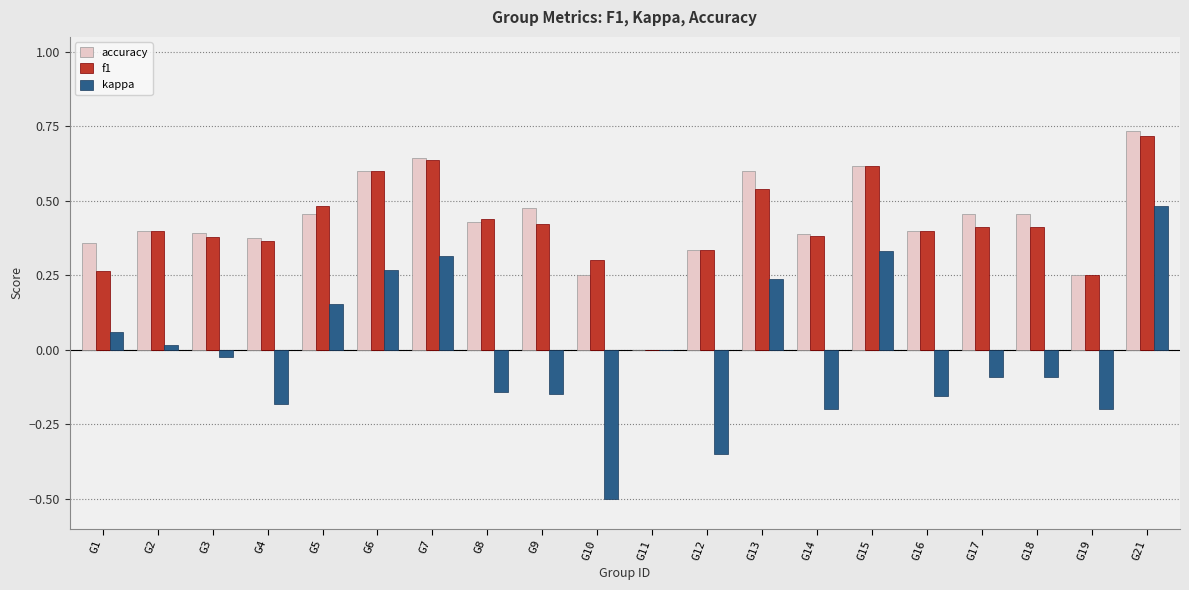

The value of accuracy at G3 is 0.7. True or false?

False